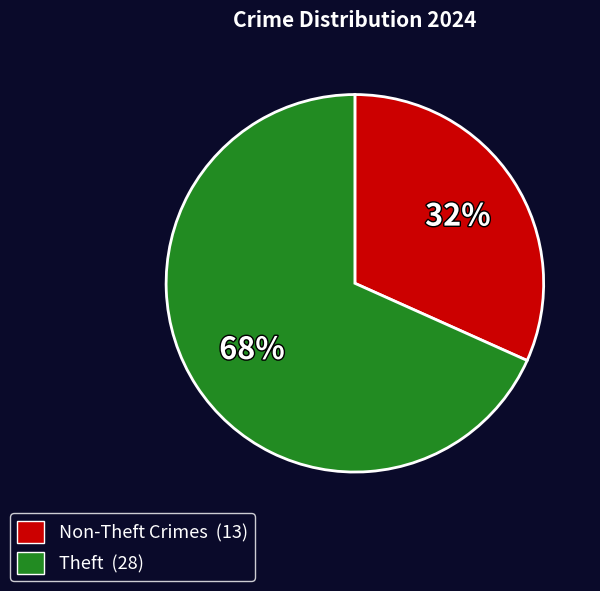

Is it true that Theft (28) is 68% of the pie?

True